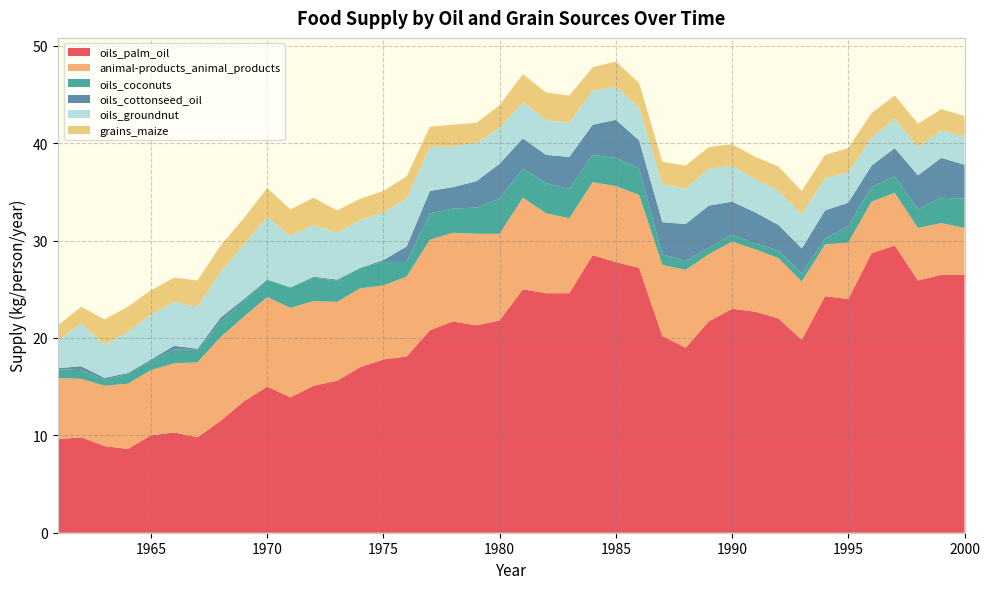

Reading left to right, what are all the values shown in this chart?

oils_palm_oil: 1961=9.6	1962=9.8	1963=8.9	1964=8.6	1965=10.0	1966=10.3	1967=9.8	1968=11.5	1969=13.5	1970=15.0	1971=13.9	1972=15.1	1973=15.6	1974=17.0	1975=17.8	1976=18.1	1977=20.8	1978=21.7	1979=21.3	1980=21.8	1981=25.0	1982=24.6	1983=24.6	1984=28.5	1985=27.8	1986=27.2	1987=20.2	1988=19.0	1989=21.7	1990=23.0	1991=22.7	1992=22.0	1993=19.8	1994=24.3	1995=24.0	1996=28.7	1997=29.5	1998=25.9	1999=26.5	2000=26.5
animal-products_animal_products: 1961=6.3	1962=6.0	1963=6.2	1964=6.7	1965=6.7	1966=7.1	1967=7.7	1968=8.6	1969=8.7	1970=9.2	1971=9.2	1972=8.7	1973=8.1	1974=8.1	1975=7.6	1976=8.2	1977=9.3	1978=9.1	1979=9.4	1980=8.9	1981=9.4	1982=8.2	1983=7.7	1984=7.5	1985=7.8	1986=7.5	1987=7.3	1988=8.0	1989=6.9	1990=6.9	1991=6.4	1992=6.2	1993=6.0	1994=5.3	1995=5.8	1996=5.3	1997=5.4	1998=5.4	1999=5.3	2000=4.8
oils_coconuts: 1961=0.9	1962=0.9	1963=0.6	1964=1.0	1965=1.0	1966=1.4	1967=1.3	1968=1.6	1969=1.6	1970=1.8	1971=2.1	1972=2.4	1973=2.2	1974=2.1	1975=2.4	1976=1.5	1977=2.7	1978=2.5	1979=2.7	1980=3.6	1981=3.0	1982=3.1	1983=3.0	1984=2.8	1985=2.9	1986=2.7	1987=1.1	1988=0.9	1989=0.7	1990=0.7	1991=0.6	1992=0.8	1993=0.8	1994=0.6	1995=1.7	1996=1.5	1997=1.7	1998=1.9	1999=2.6	2000=3.0
oils_cottonseed_oil: 1961=0.1	1962=0.4	1963=0.2	1964=0.1	1965=0.1	1966=0.4	1967=0.1	1968=0.4	1969=0.2	1970=0.0	1971=0.0	1972=0.1	1973=0.1	1974=0.0	1975=0.2	1976=1.6	1977=2.3	1978=2.2	1979=2.7	1980=3.6	1981=3.1	1982=2.9	1983=3.3	1984=3.1	1985=3.9	1986=2.9	1987=3.3	1988=3.8	1989=4.3	1990=3.4	1991=3.2	1992=2.6	1993=2.6	1994=2.9	1995=2.4	1996=2.2	1997=2.9	1998=3.5	1999=4.1	2000=3.5
oils_groundnut: 1961=2.8	1962=4.4	1963=3.4	1964=4.2	1965=4.6	1966=4.5	1967=4.3	1968=4.7	1969=5.6	1970=6.4	1971=5.3	1972=5.3	1973=4.8	1974=4.9	1975=4.9	1976=4.9	1977=4.5	1978=4.2	1979=3.9	1980=3.7	1981=3.7	1982=3.6	1983=3.5	1984=3.5	1985=3.4	1986=3.4	1987=3.9	1988=3.6	1989=3.8	1990=3.7	1991=3.4	1992=3.5	1993=3.5	1994=3.3	1995=3.1	1996=2.9	1997=3.0	1998=2.9	1999=2.8	2000=2.9
grains_maize: 1961=1.6	1962=1.7	1963=2.6	1964=2.6	1965=2.5	1966=2.5	1967=2.7	1968=2.7	1969=2.7	1970=3.0	1971=2.7	1972=2.8	1973=2.3	1974=2.2	1975=2.2	1976=2.3	1977=2.1	1978=2.2	1979=2.1	1980=2.3	1981=2.9	1982=2.8	1983=2.8	1984=2.4	1985=2.6	1986=2.5	1987=2.3	1988=2.4	1989=2.2	1990=2.2	1991=2.3	1992=2.5	1993=2.4	1994=2.4	1995=2.5	1996=2.5	1997=2.4	1998=2.4	1999=2.2	2000=2.1